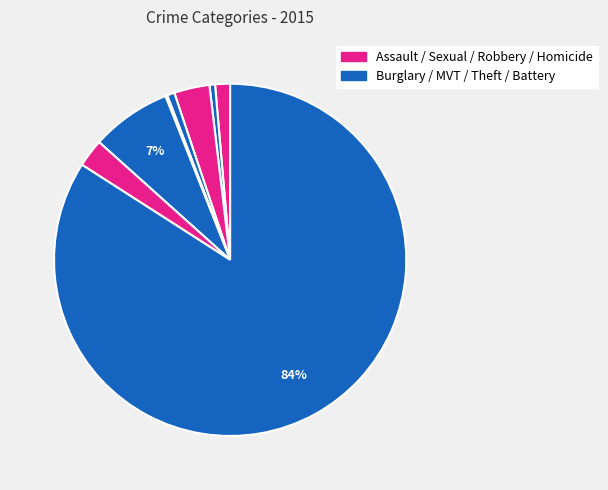

Count the number of slices in the pie.

8